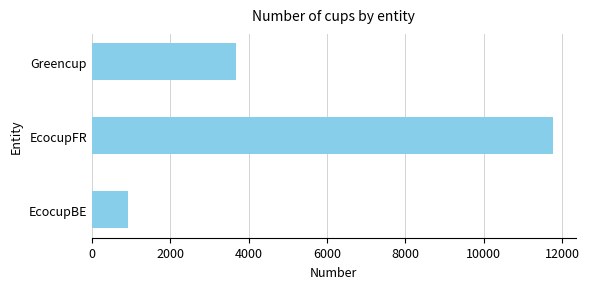

Does the chart contain stacked bars?

No